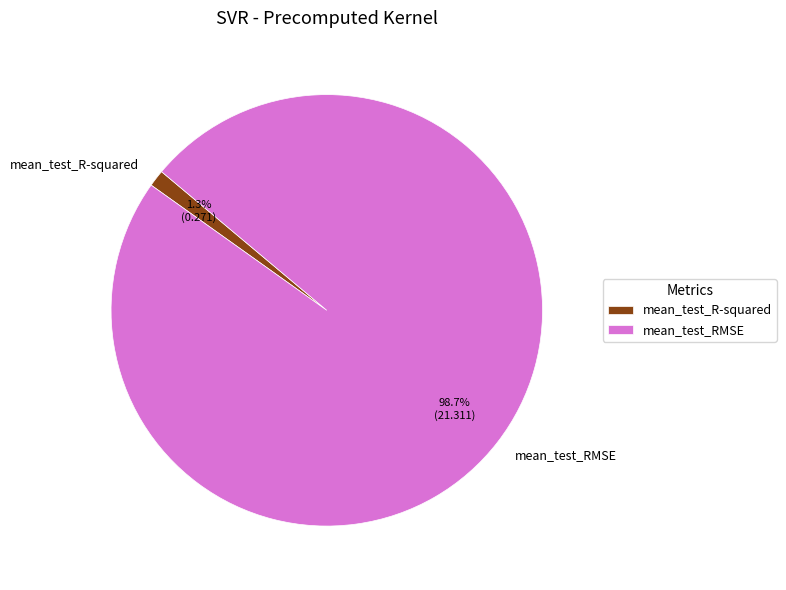

What percentage do mean_test_RMSE and mean_test_R-squared together represent?

100.0%